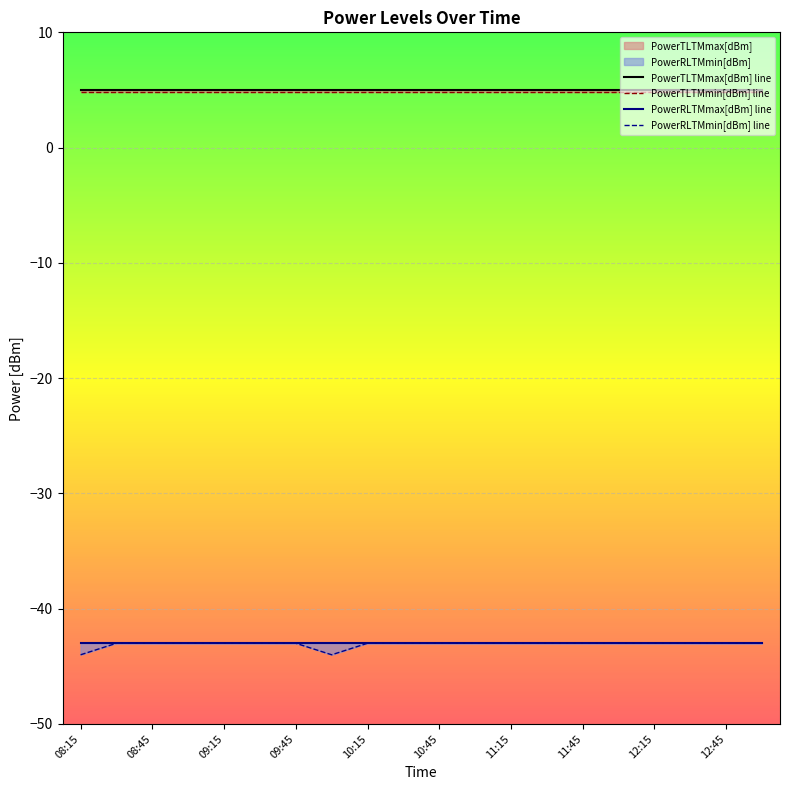

What value does the PowerTLTMmin[dBm] series have at 11:30?

4.8